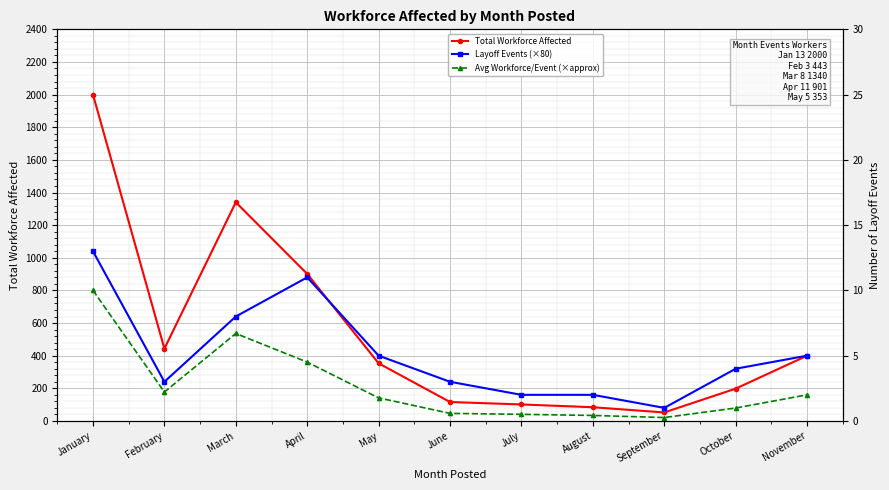

How many lines are shown in the chart?

3